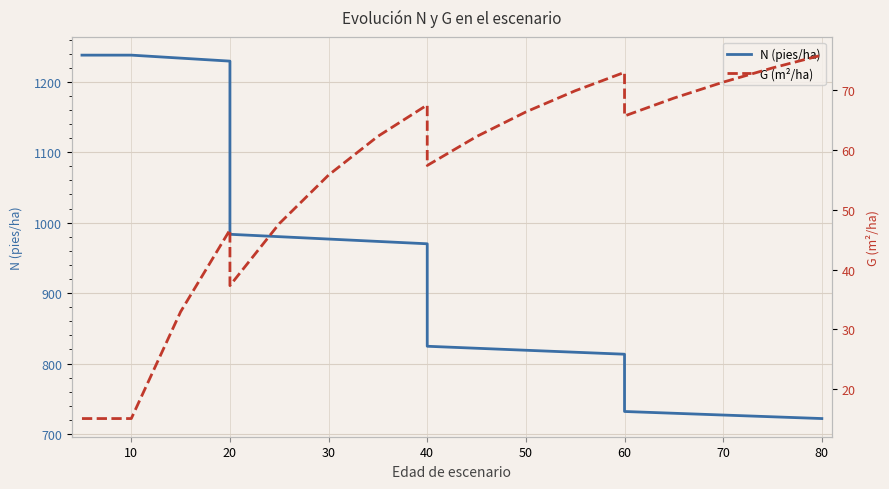

What is the difference between the second highest and second lowest values in the N (pies/ha) series?

513.5